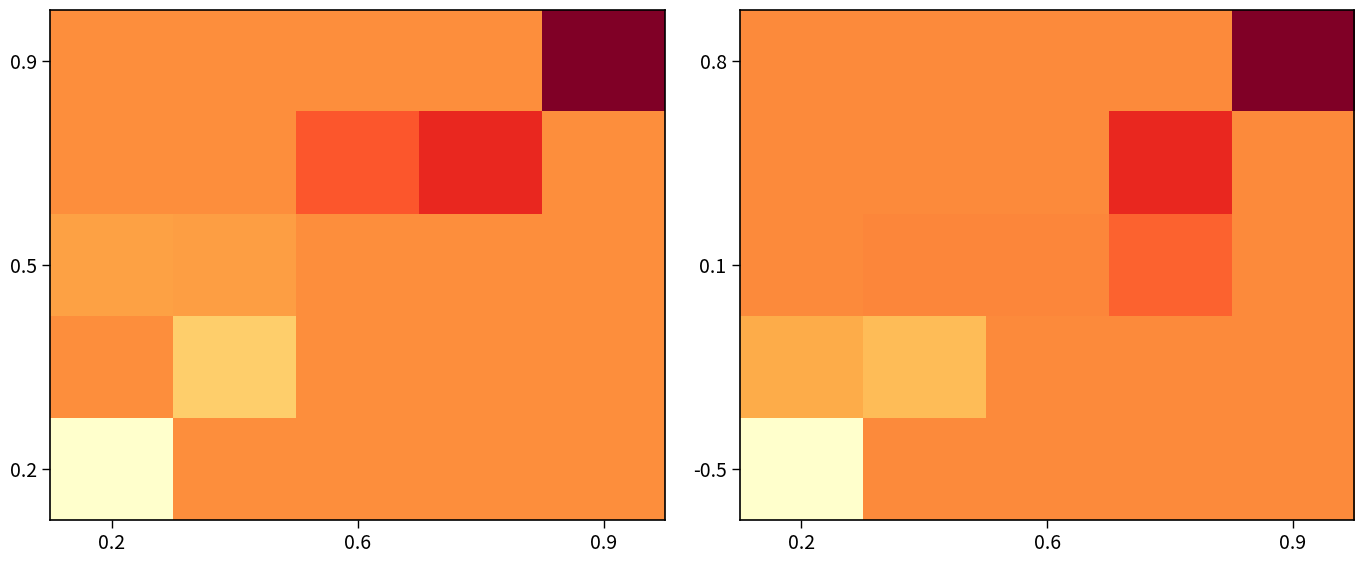

At how many categories does at least one series exceed 0?

5